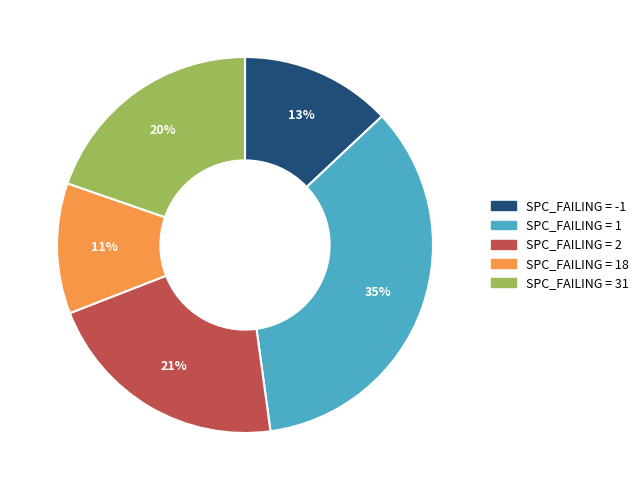

Does any single category account for the majority?

No